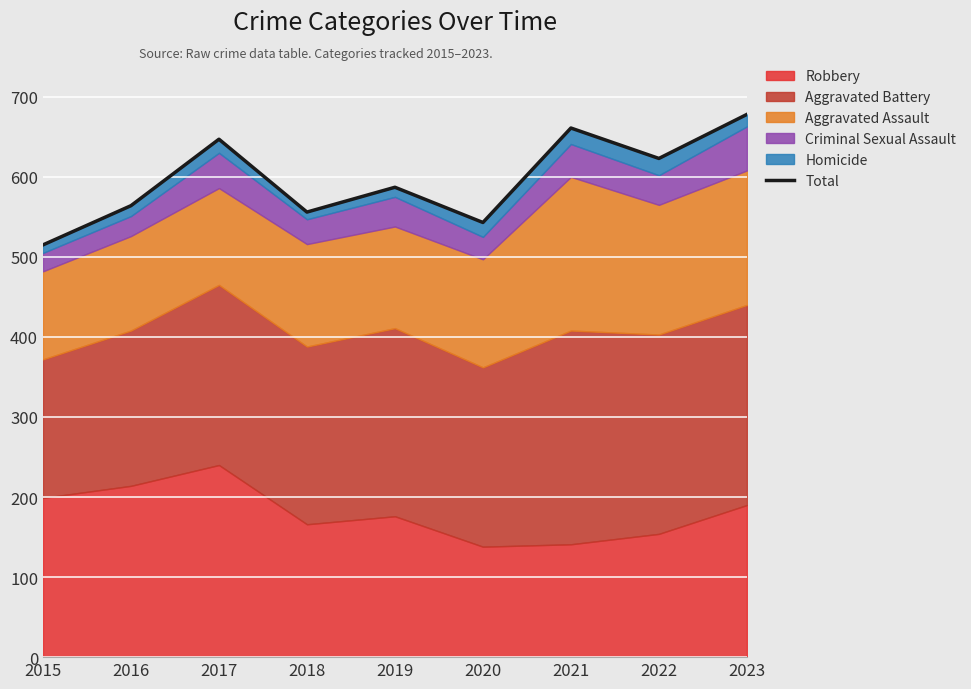

Reading left to right, extract all data points from this chart.

515	564	647	556	587	543	661	623	678